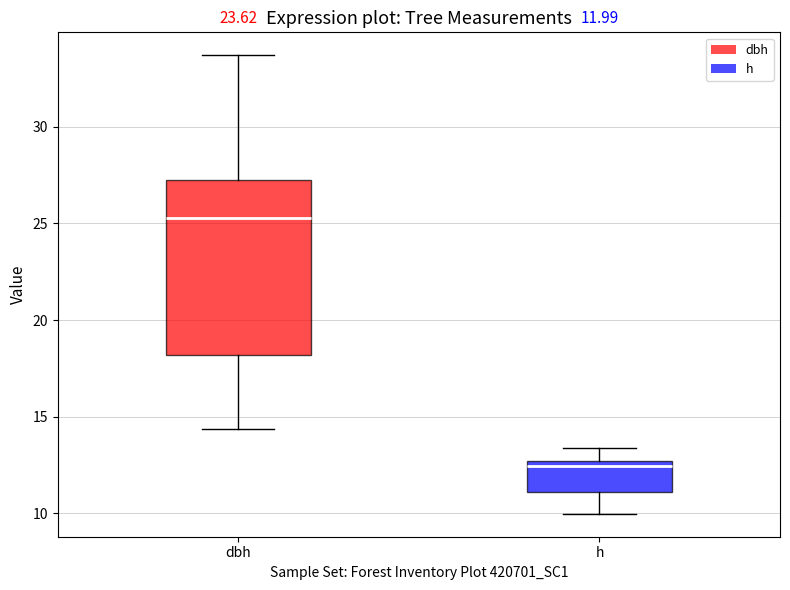

Which box's median line is the highest?

dbh